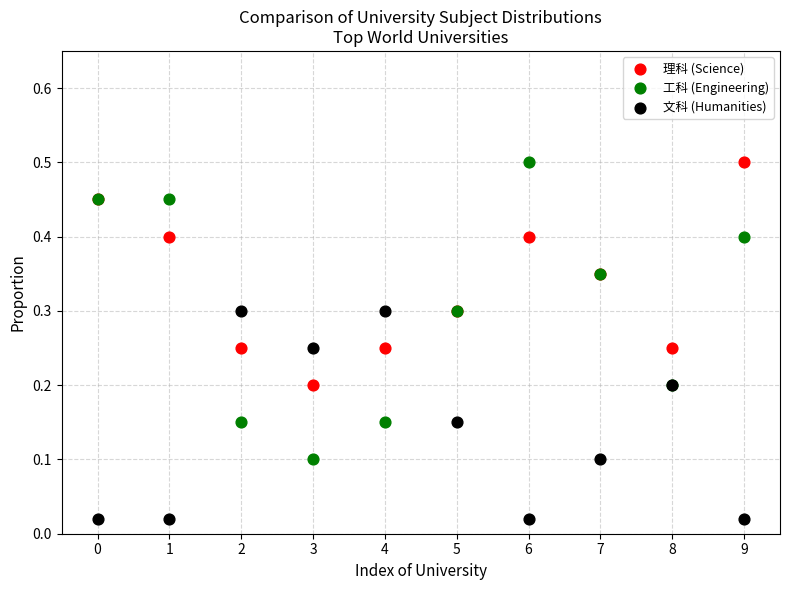

Which series has the widest spread of Y values?

工科 (Engineering)